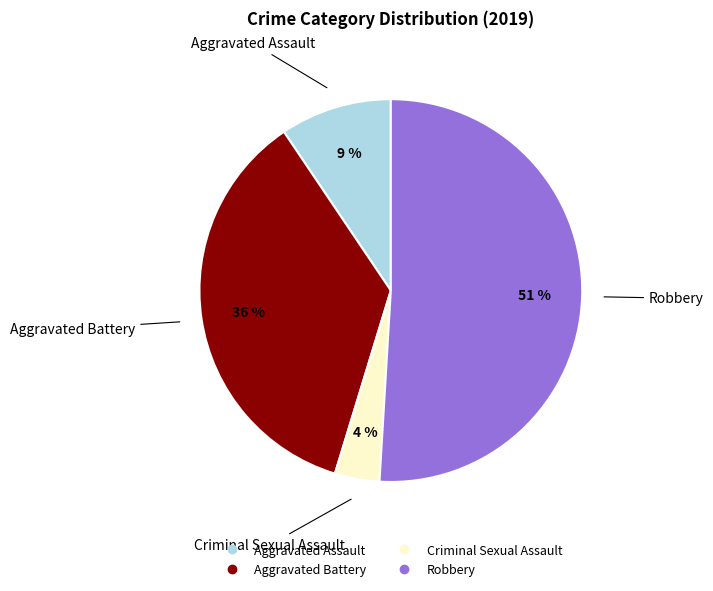

To the nearest percent, what is the difference between the Robbery and Aggravated Battery slice percentages?

15%